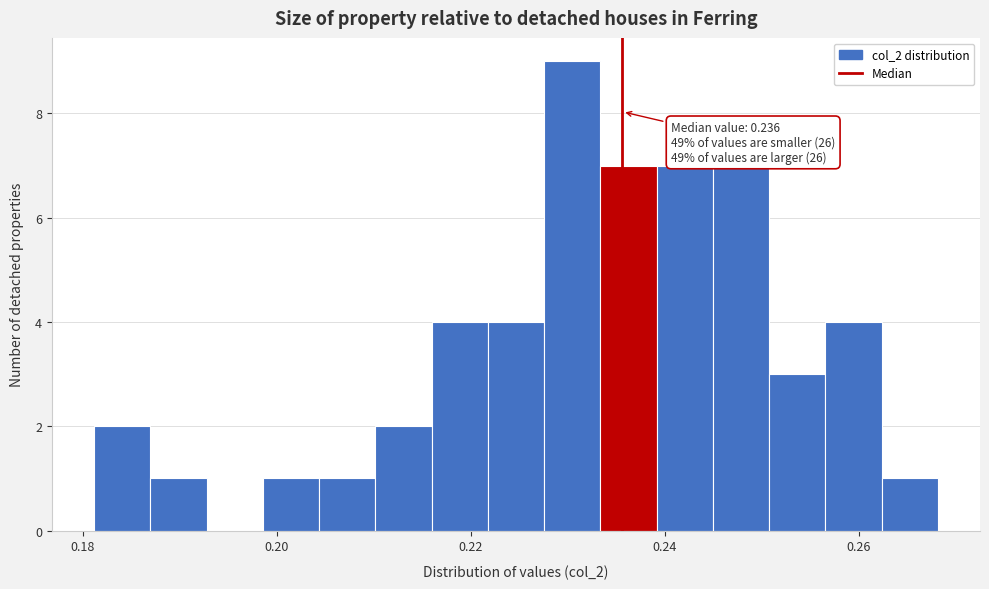

Around what value on the x-axis is the tallest bar? Give the approximate position of its centre, as read against the axis.

0.230